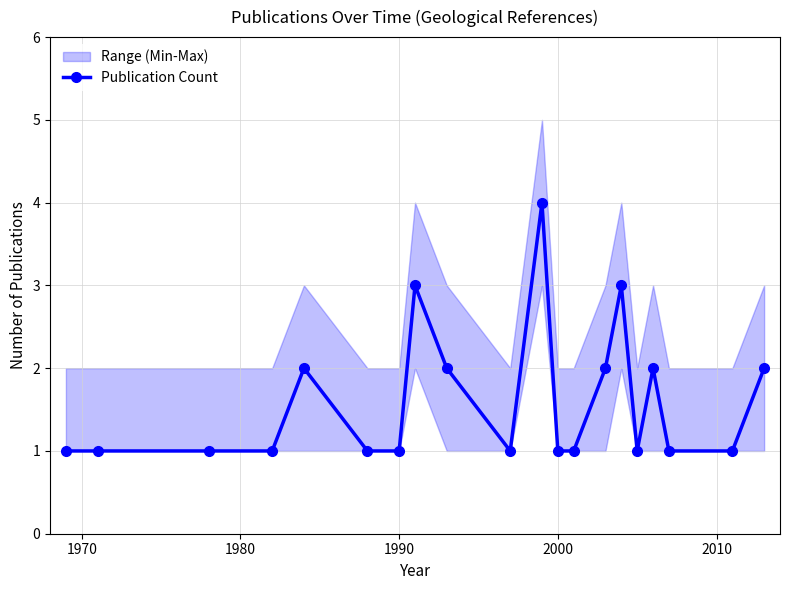

What is the smallest value displayed?

1